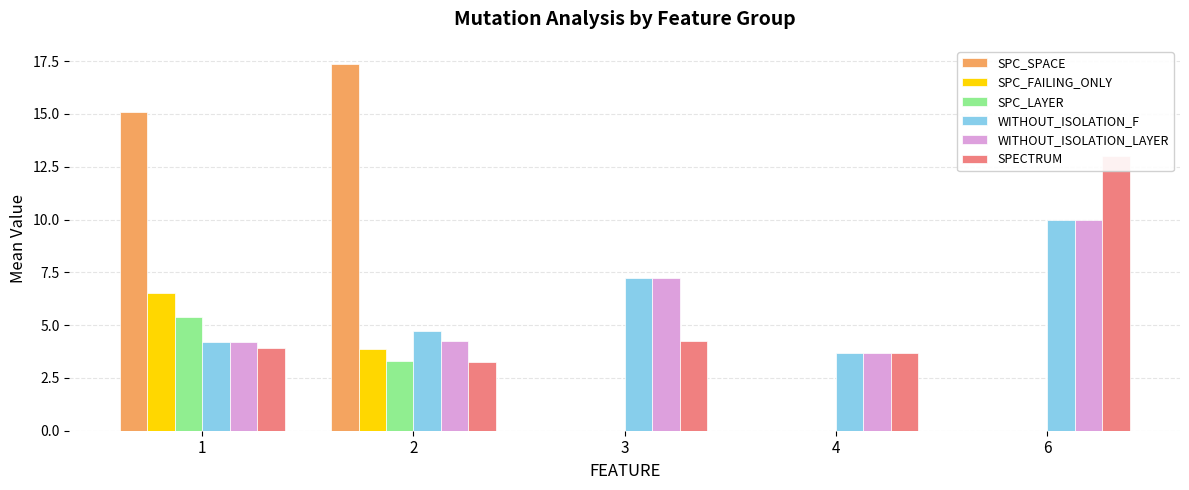

Are the bars grouped side by side (vs. stacked)?

Yes